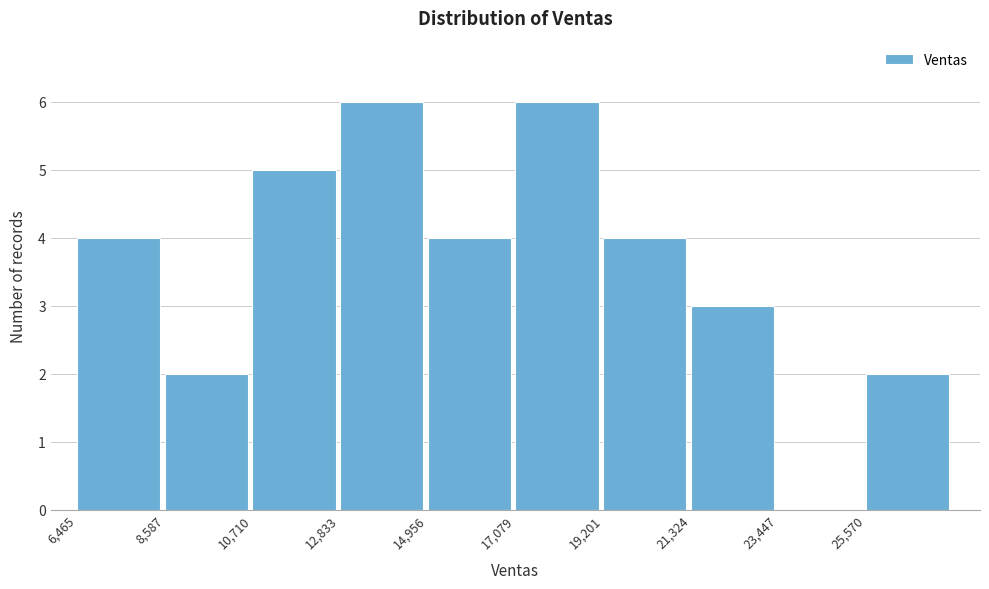

Reading left to right, transcribe this chart: for each bar, give the range it covers on the x-axis and its height. Neither the bar edges nor the heights are printed on the chart, so give them approximately, as read against the axes.

6500 to 8500: 4
8500 to 10500: 2
10500 to 13000: 5
13000 to 15000: 6
15000 to 17000: 4
17000 to 19000: 6
19000 to 21500: 4
21500 to 23500: 3
23500 to 25500: 0
25500 to 27500: 2